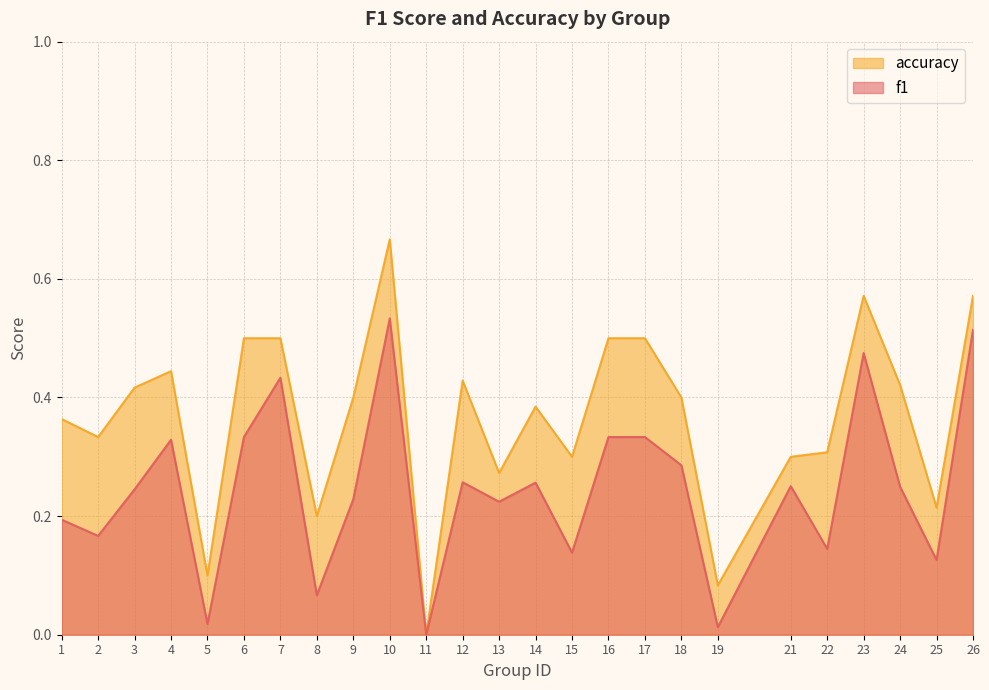

What is the greatest value displayed?

0.7